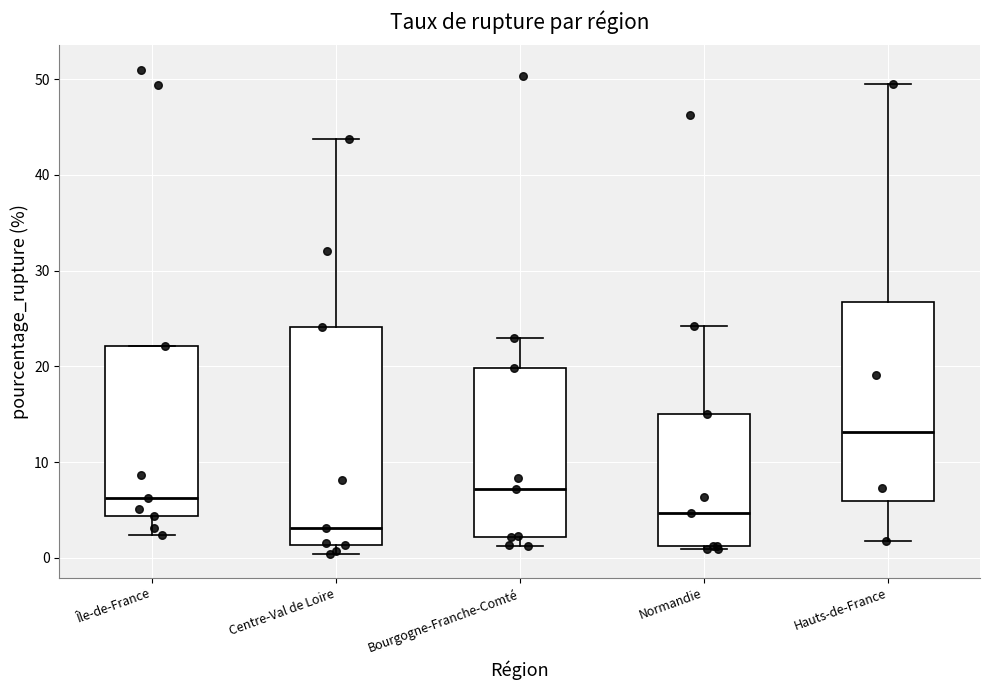

Where is the lower edge of the box for Centre-Val de Loire on the y-axis? The values are not printed on the chart, so give them approximately, as read against the axis.

1